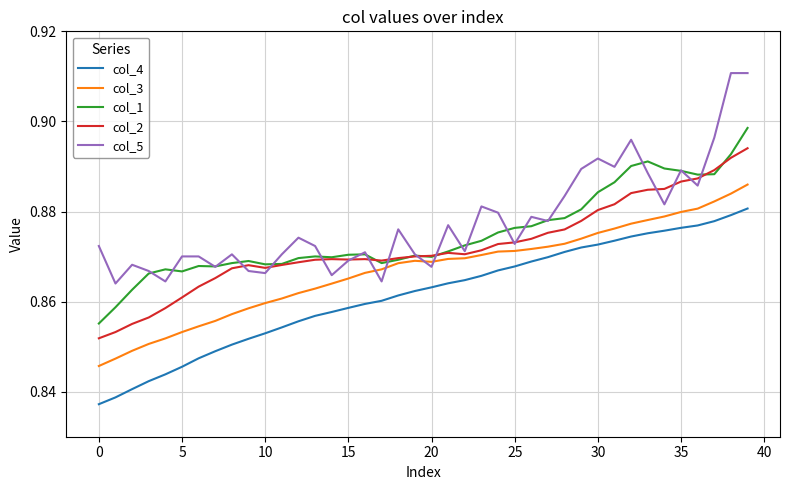

Which series has the largest range (max minus min)?

col_5